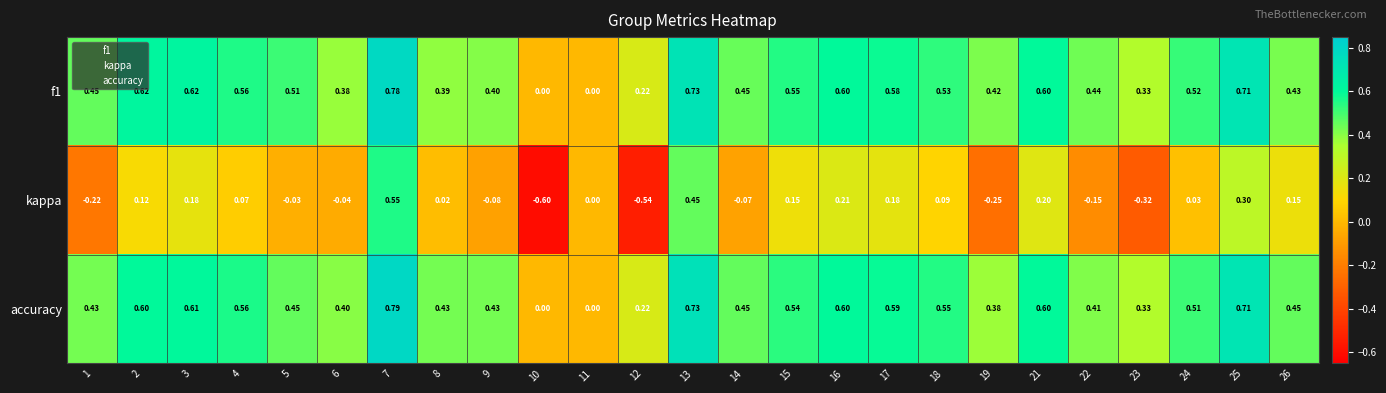

Is the value of accuracy at 17 greater than the value of f1 at 25?

No